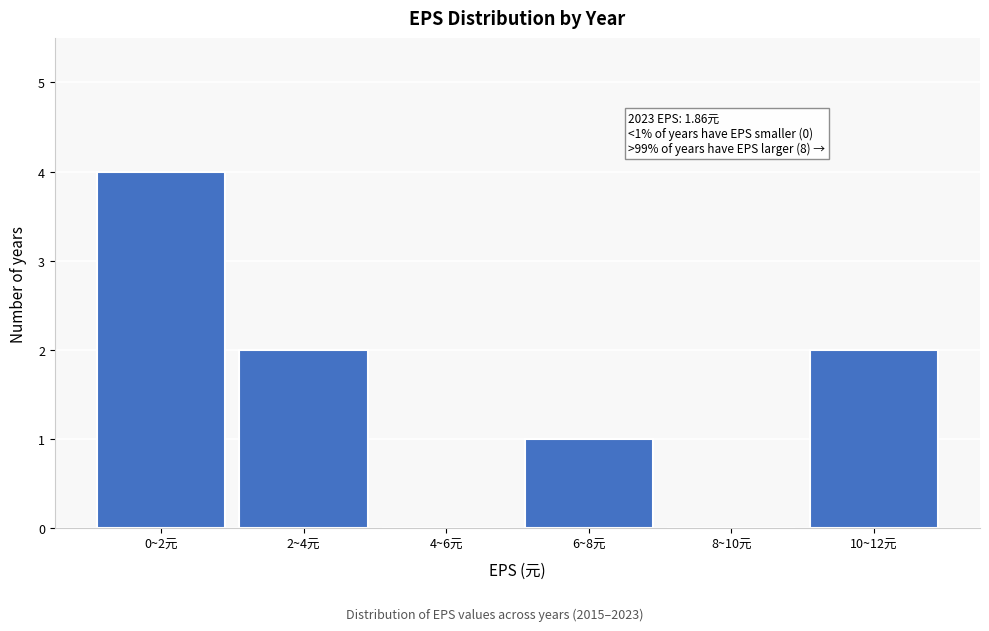

Reading right to left, transcribe all the data shown in this chart.

10~12元=2	8~10元=0	6~8元=1	4~6元=0	2~4元=2	0~2元=4